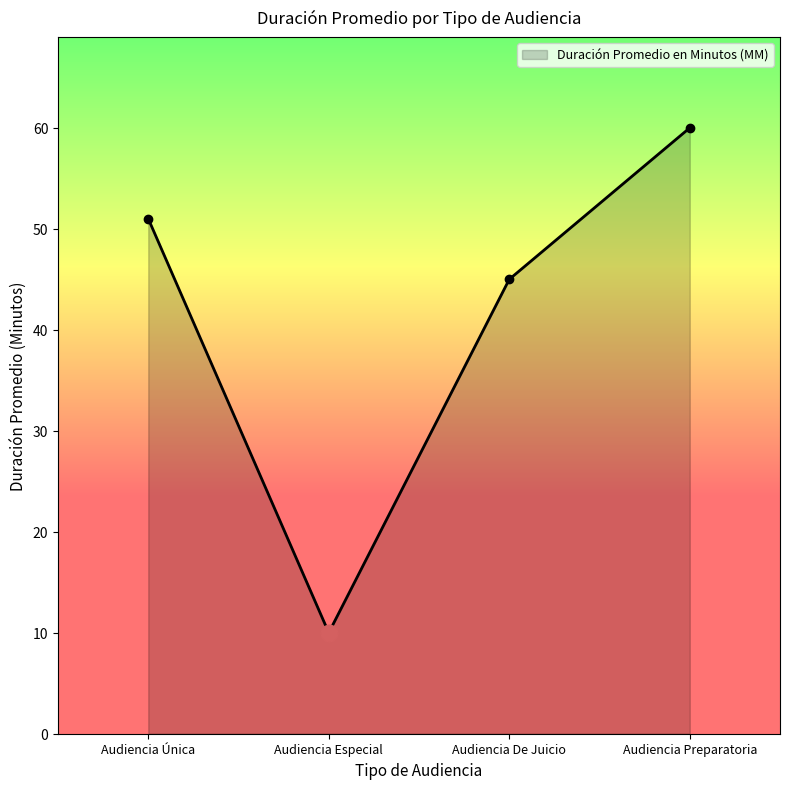

Where is the data nearest to the value 35?

Audiencia De Juicio